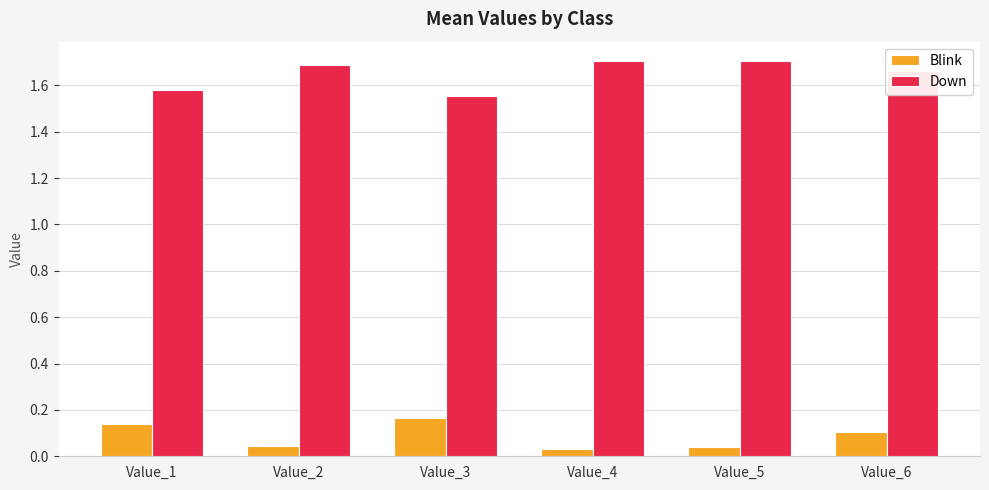

Rank the series by their average value, from lowest to highest.

Blink, Down